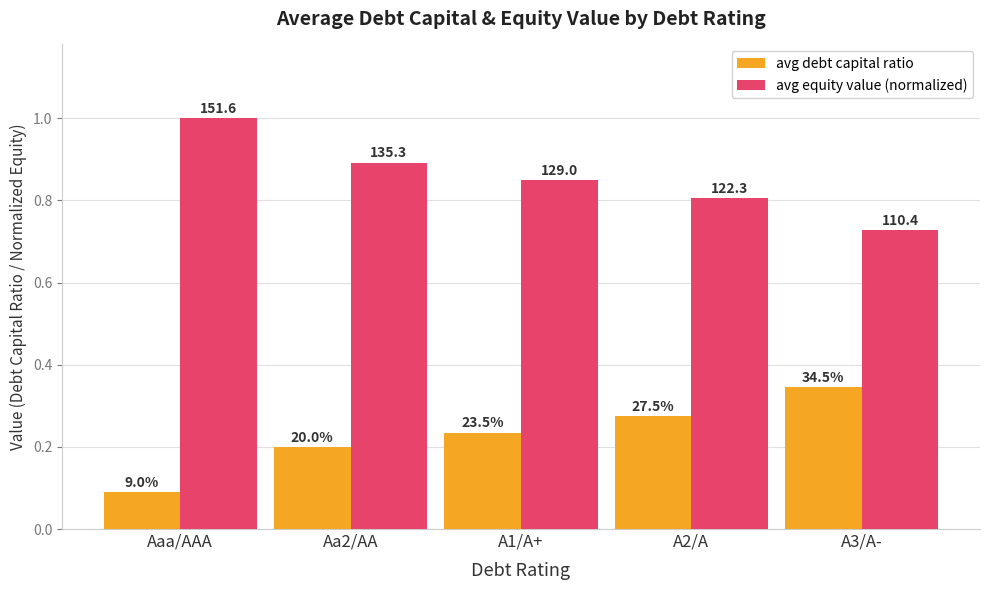

Is it true that avg equity value (normalized) equals 0.5 at A2/A?

False